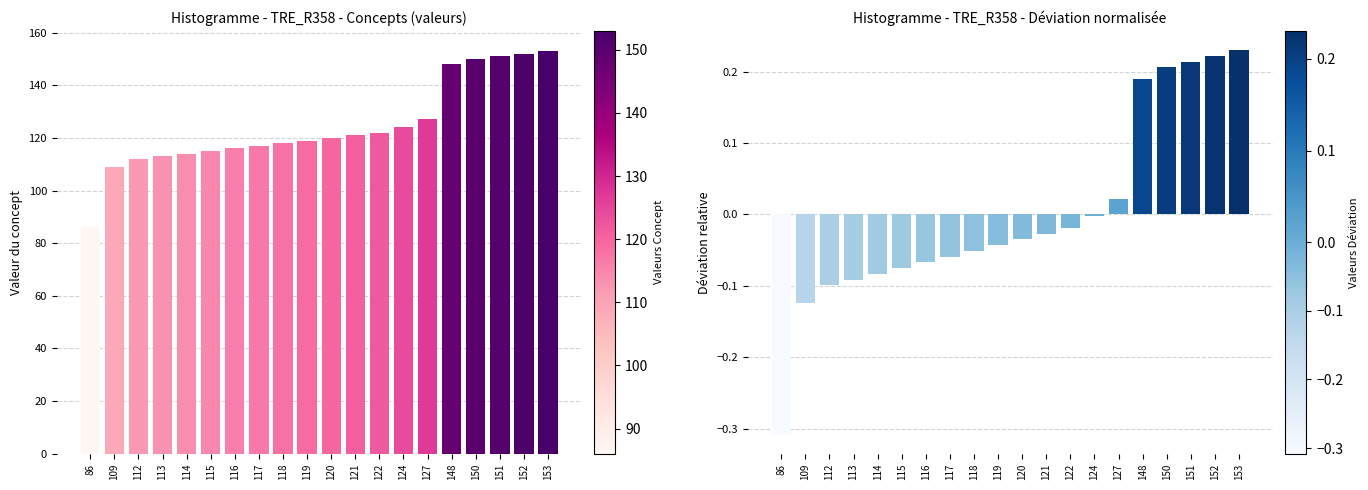

At which category does the chart reach its minimum across all series?

86